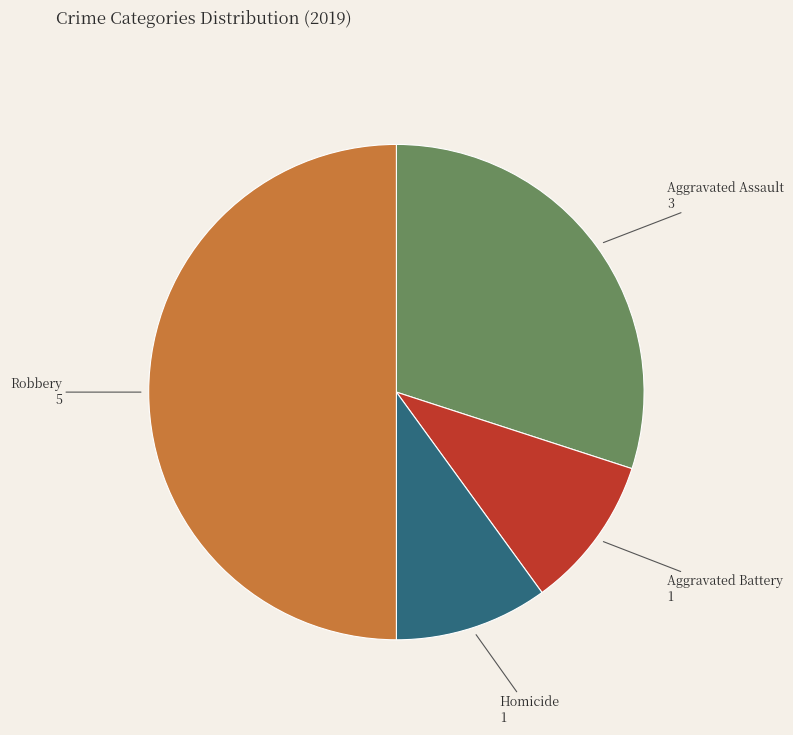

What is the largest slice in the pie chart?

Robbery